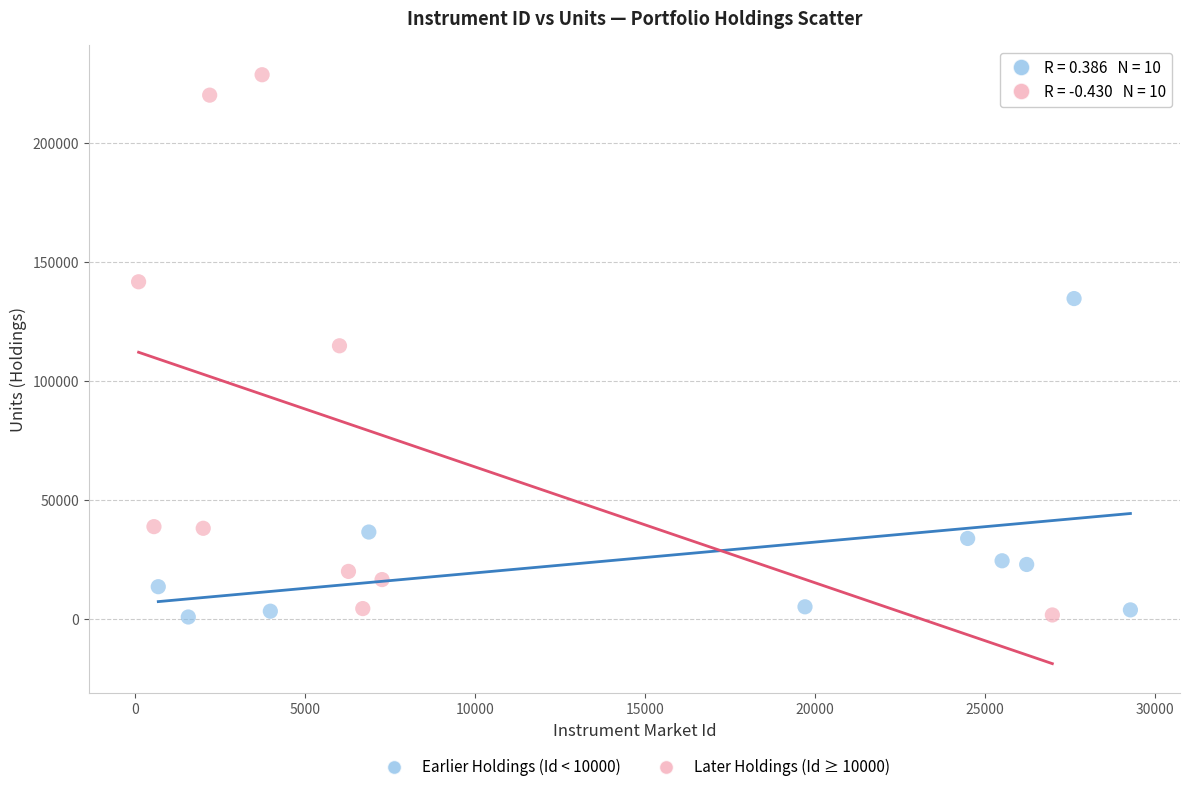

Which series reaches the maximum Y coordinate?

Later Holdings (Id ≥ 10000)